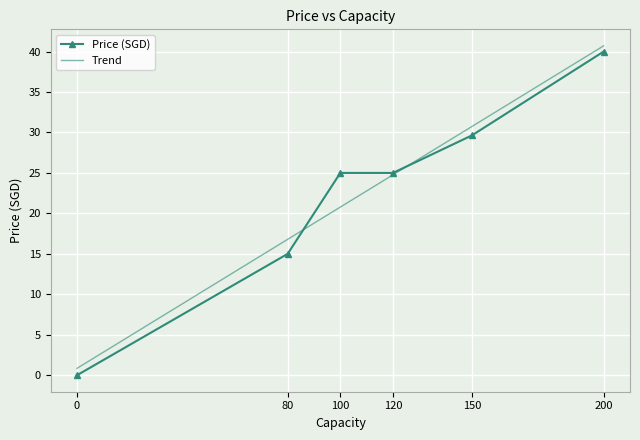

What is the difference between the maximum and minimum values?

40